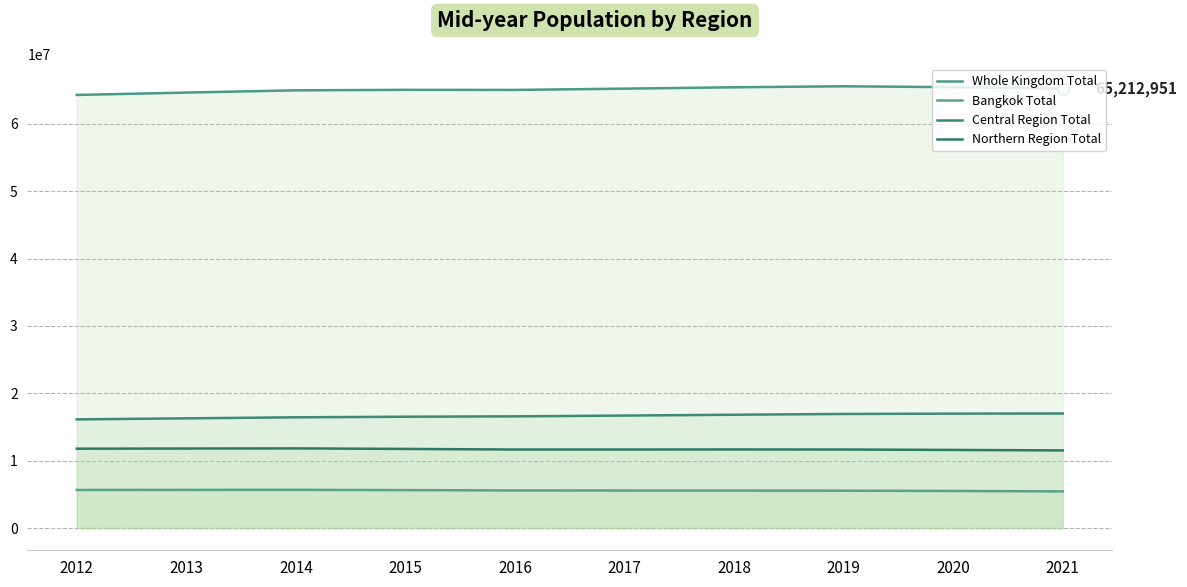

How many lines are shown in the chart?

4